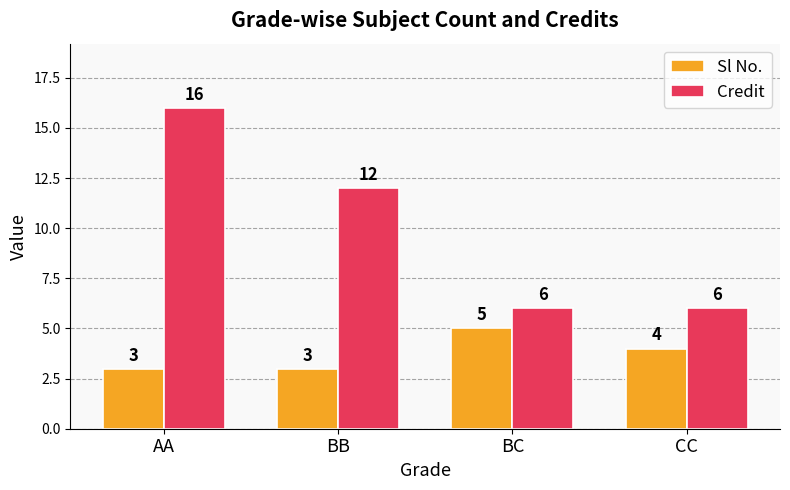

How many values in the Sl No. series are below 4?

2